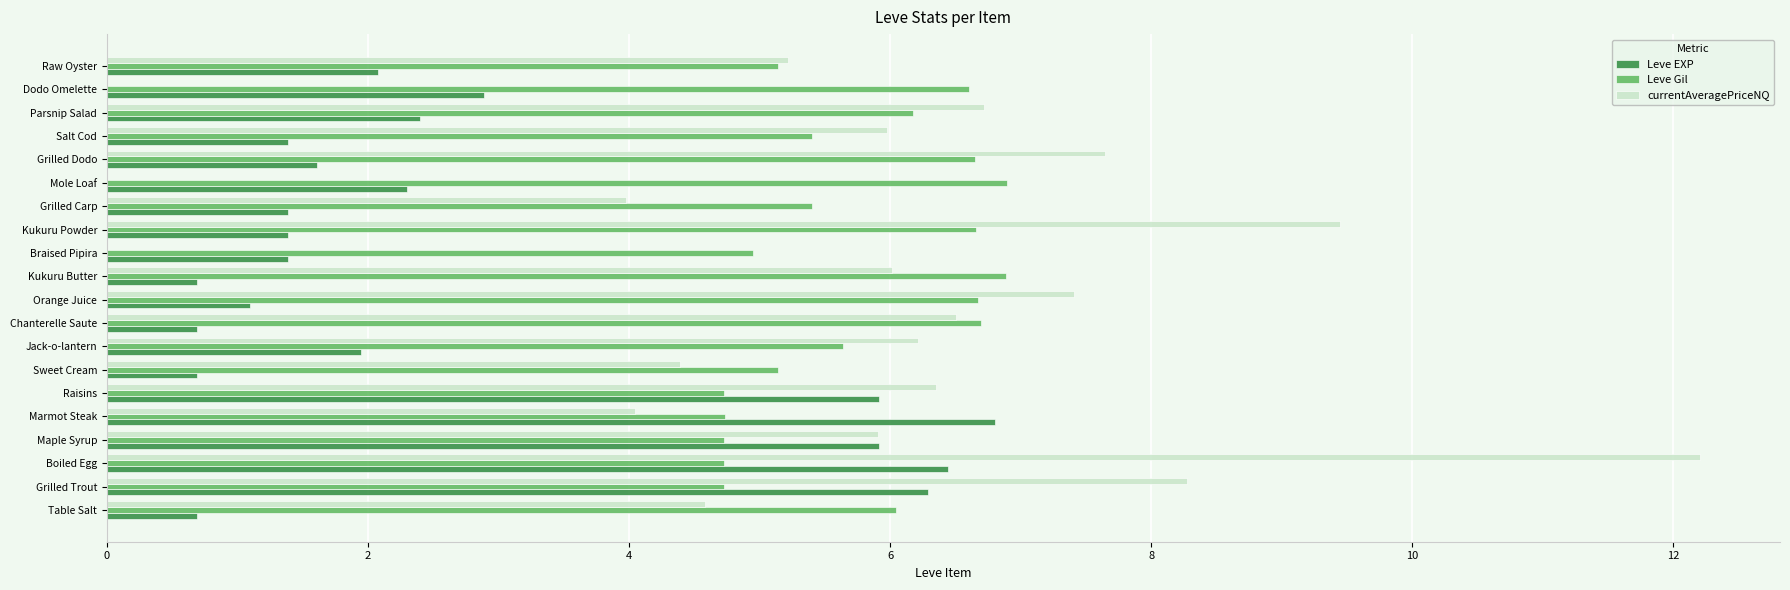

What is the sum of all Leve Gil values?

114.6